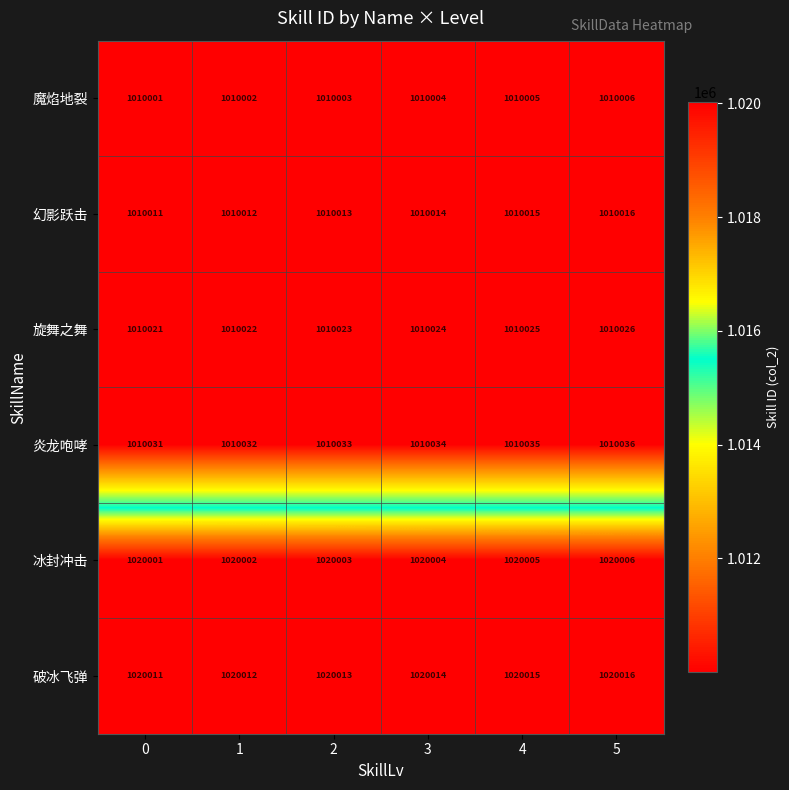

At which category is the sum across all series the highest?

5